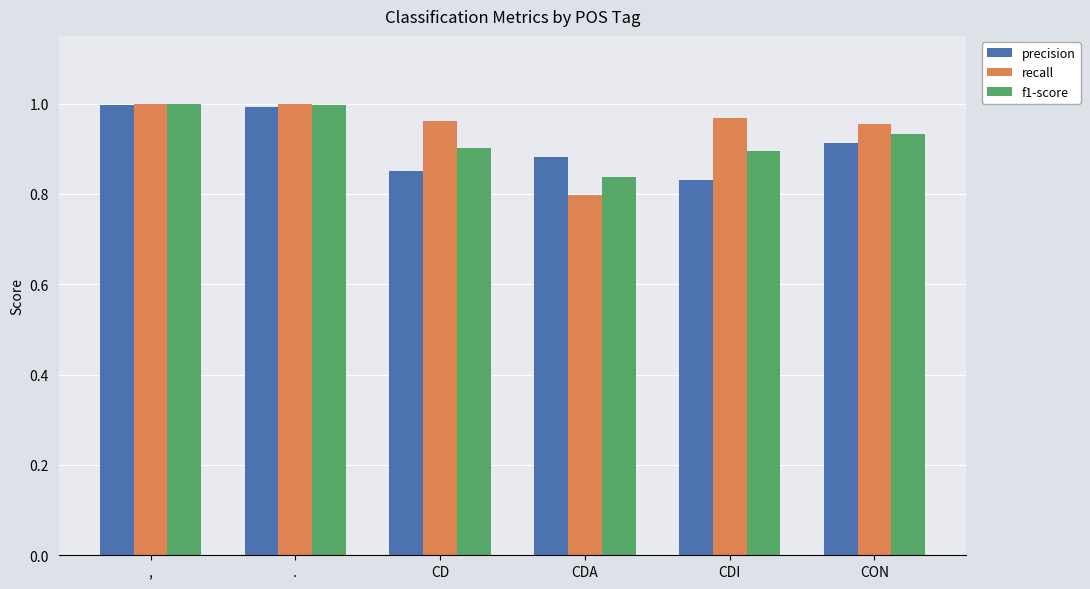

Which category has the lowest value across all series?

CDA